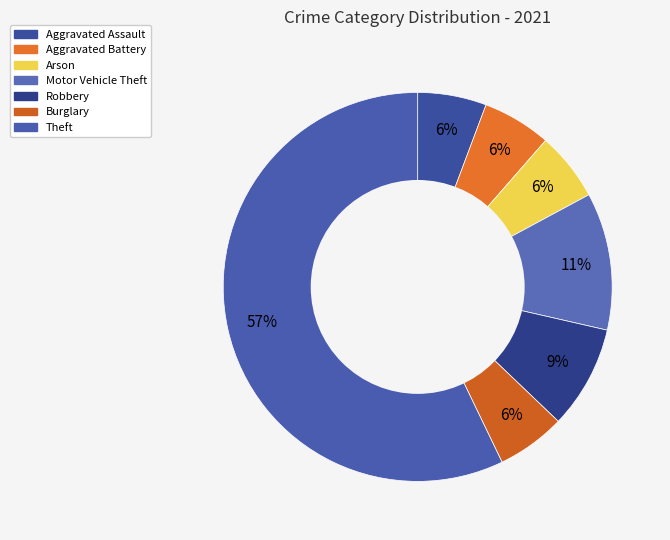

How many slices are in this pie chart?

7